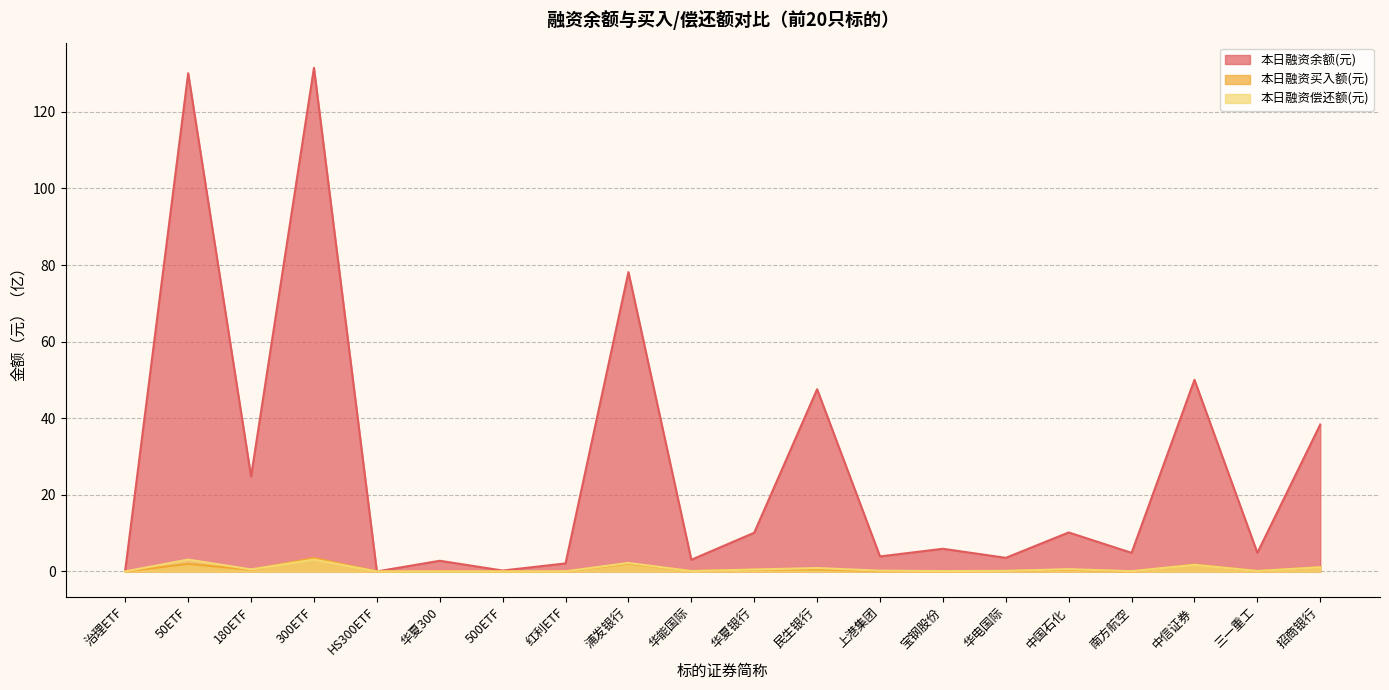

Reading right to left, what are all the values shown in this chart?

本日融资余额(元): 38.4	4.9	50.0	4.9	10.2	3.6	5.9	3.9	47.6	10.1	3.1	78.2	2.1	0.2	2.8	0.0	131.5	24.8	130.1	0.4
本日融资买入额(元): 1.1	0.1	1.8	0.0	0.5	0.1	0.1	0.1	0.5	0.5	0.1	2.0	0.0	0.0	0.0	0.0	3.5	0.4	2.0	0.0
本日融资偿还额(元): 1.1	0.1	1.7	0.1	0.6	0.1	0.1	0.2	0.9	0.5	0.1	2.2	0.0	0.0	0.0	0.0	3.1	0.5	3.1	0.0